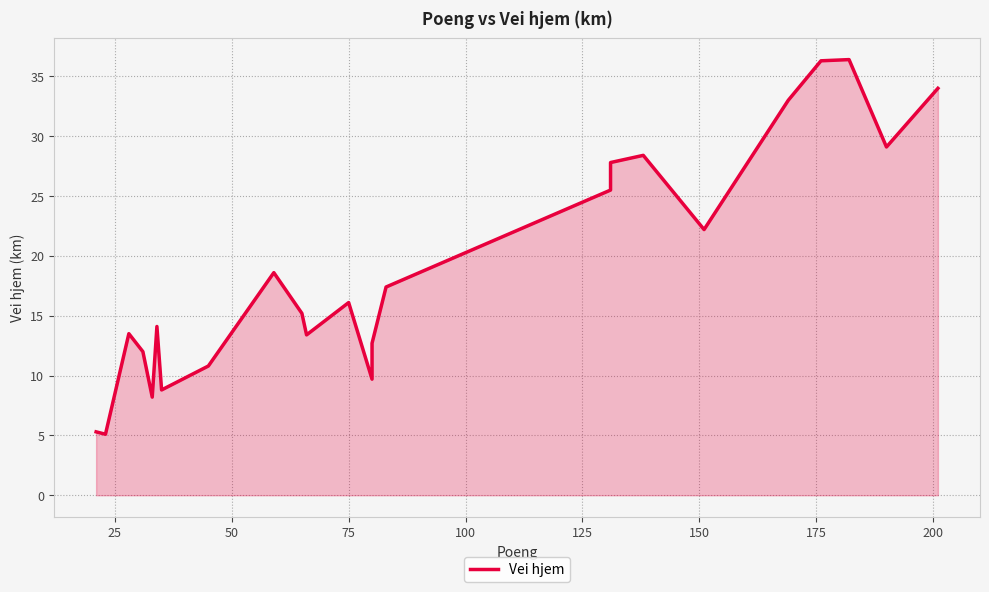

Does the chart have visible grid lines?

Yes